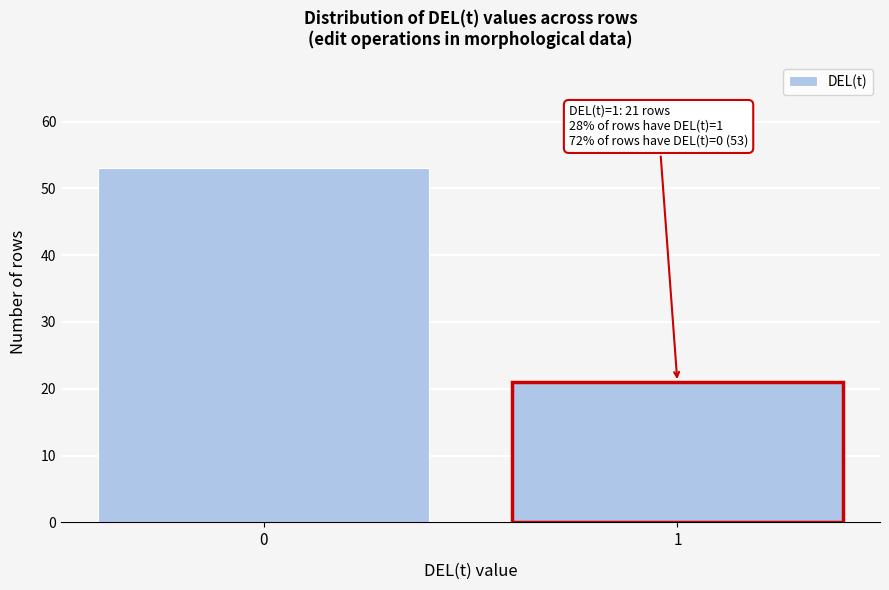

Reading left to right, what are all the values shown in this chart?

53	21